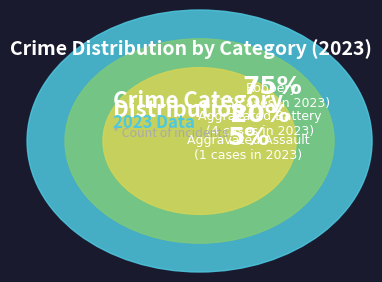

True or false: Criminal Sexual Assault accounts for 0% of the total.

True